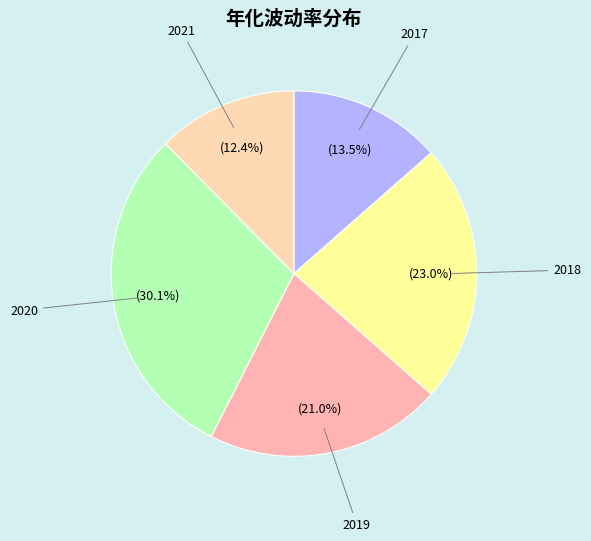

Between 2017 and 2020, which is larger?

2020